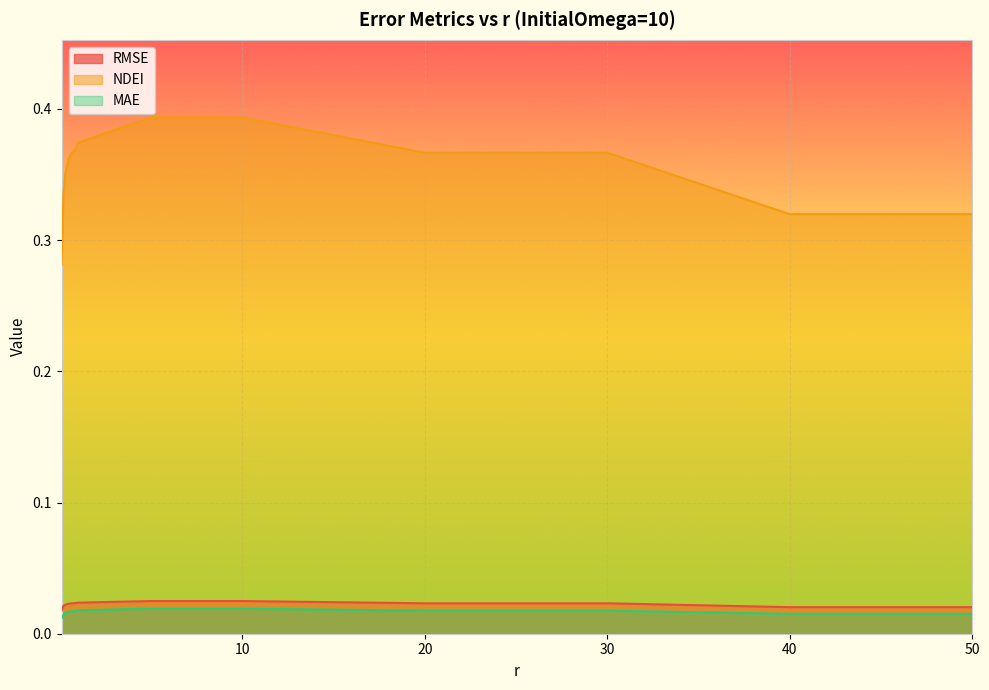

Reading left to right, extract all data points from this chart.

RMSE: 0.0	0.0	0.0	0.0	0.0	0.0	0.0	0.0	0.0	0.0	0.0	0.0	0.0	0.0	0.0	0.0
NDEI: 0.3	0.3	0.4	0.4	0.4	0.4	0.4	0.4	0.4	0.4	0.4	0.4	0.4	0.4	0.3	0.3
MAE: 0.0	0.0	0.0	0.0	0.0	0.0	0.0	0.0	0.0	0.0	0.0	0.0	0.0	0.0	0.0	0.0